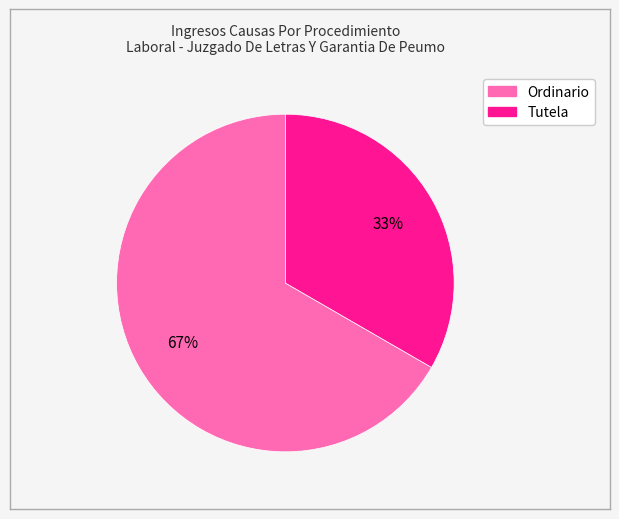

Is it true that Ordinario is 67% of the pie?

True